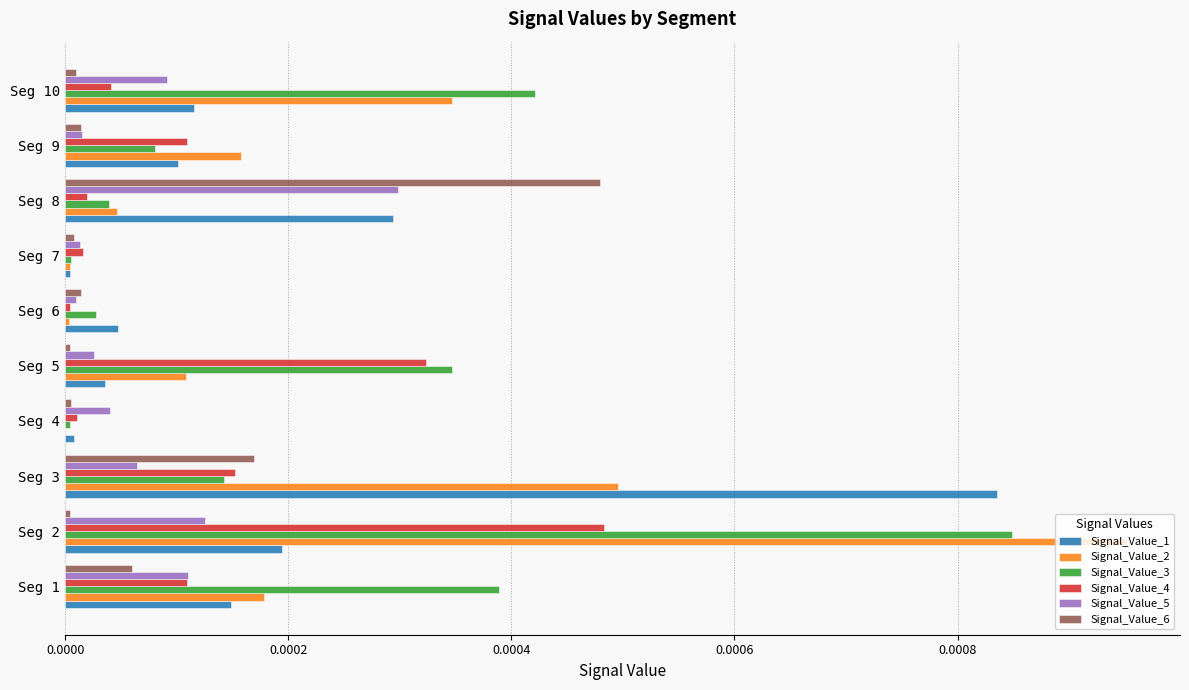

The value of Signal_Value_2 at Seg 5 is 0.0. True or false?

True